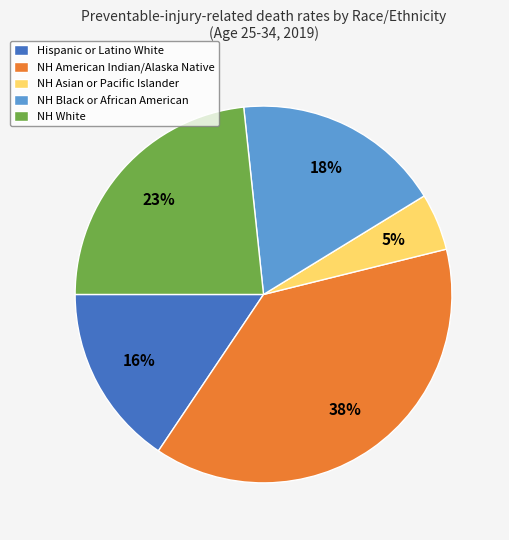

The NH Black or African American slice represents 18% of the pie. True or false?

True